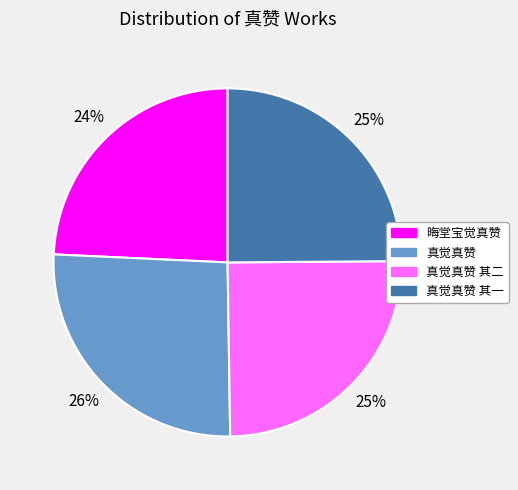

To the nearest percent, what is the difference between the largest and smallest slice percentages?

2%